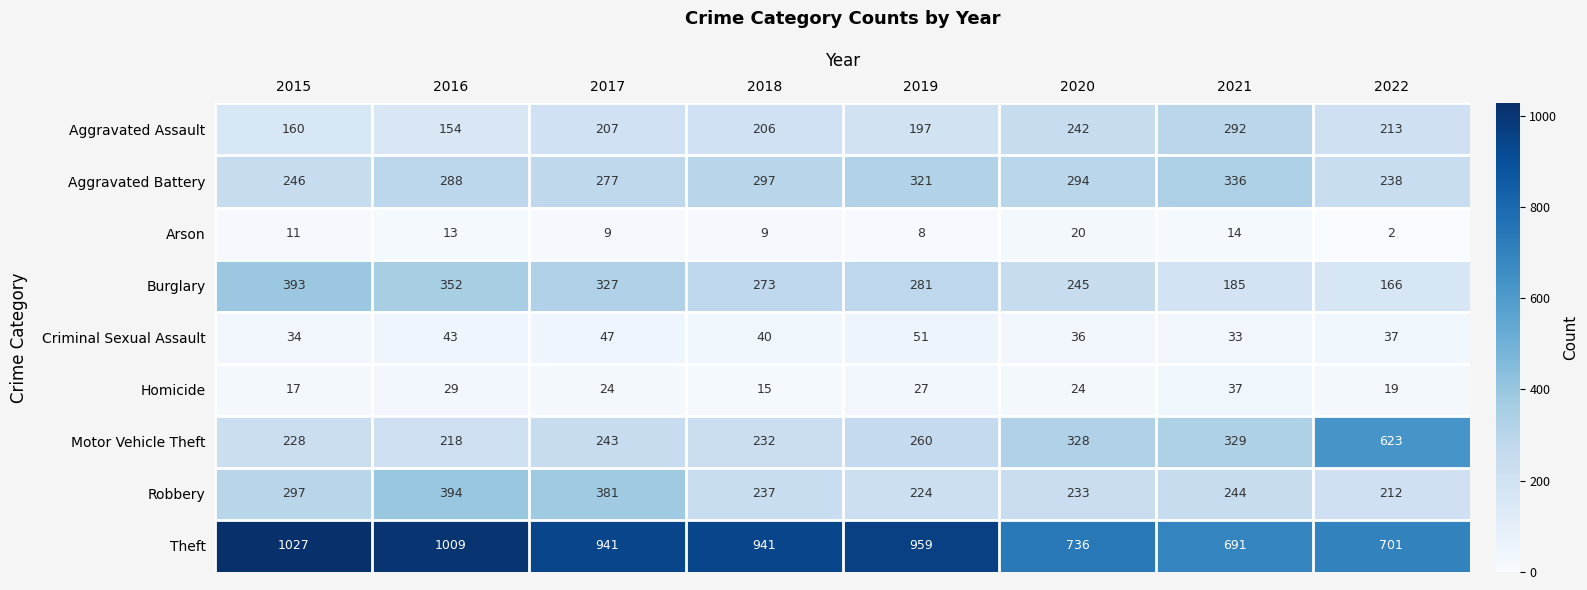

At 2022, list the series in order from largest to smallest.

Theft, Motor Vehicle Theft, Aggravated Battery, Aggravated Assault, Robbery, Burglary, Criminal Sexual Assault, Homicide, Arson